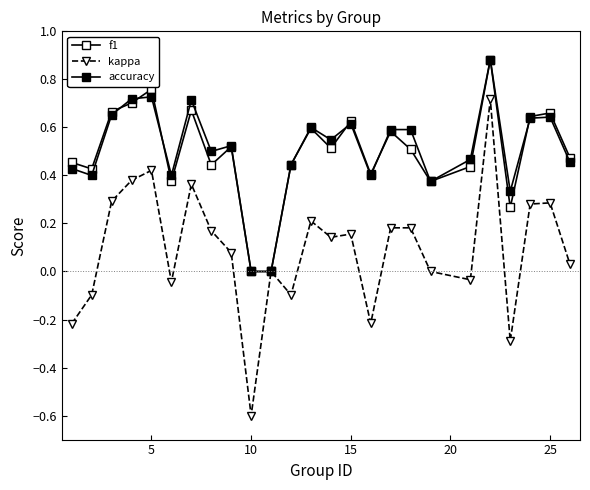

What is the difference between the maximum and second lowest values in the f1 series?

0.9